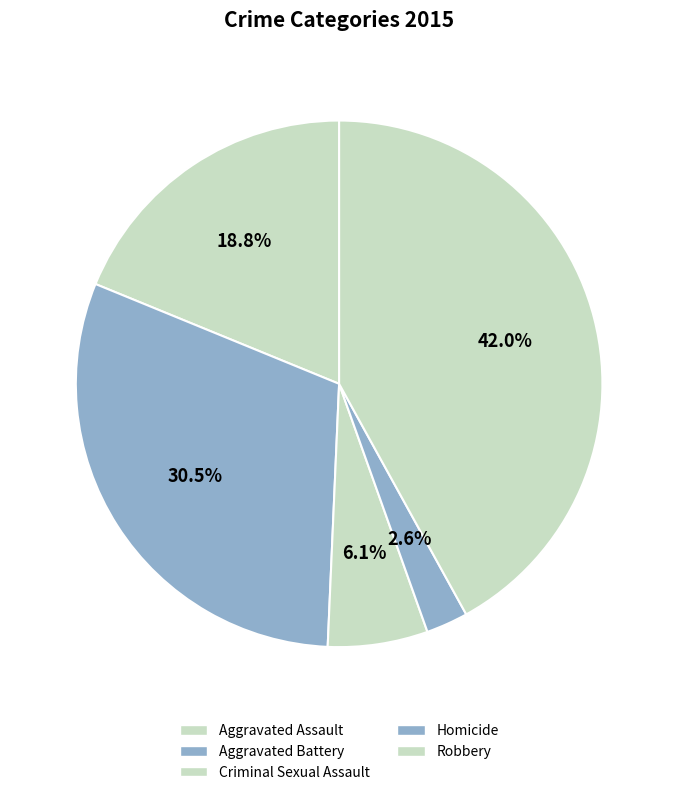

Does any single category account for the majority?

No